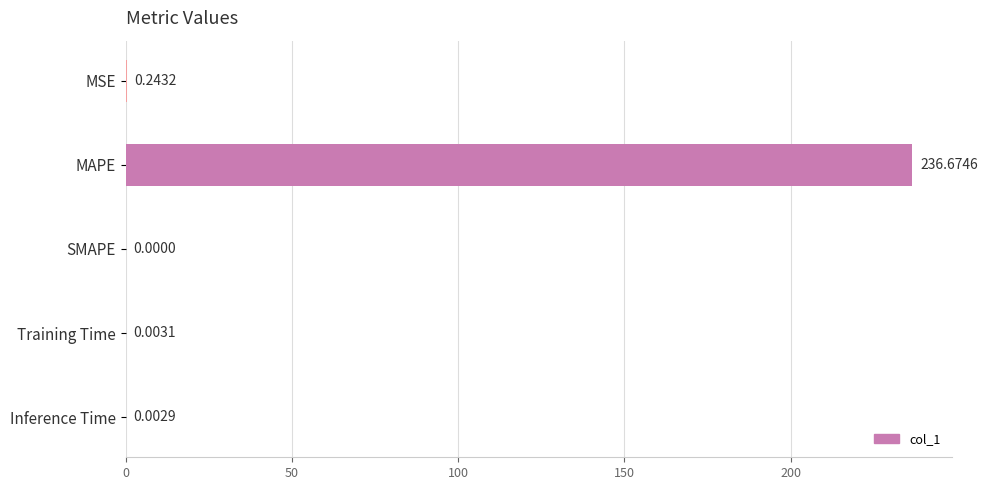

Between SMAPE and Inference Time, which is larger?

Inference Time